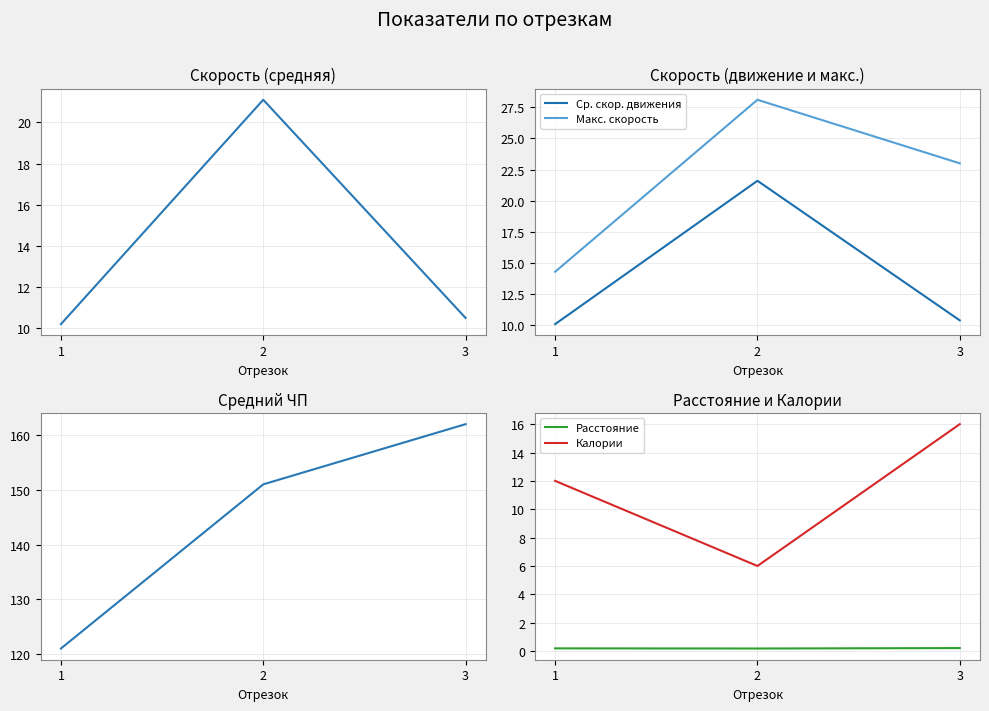

What is the difference between the Ср. ЧП values at 2 and 3?

11.0